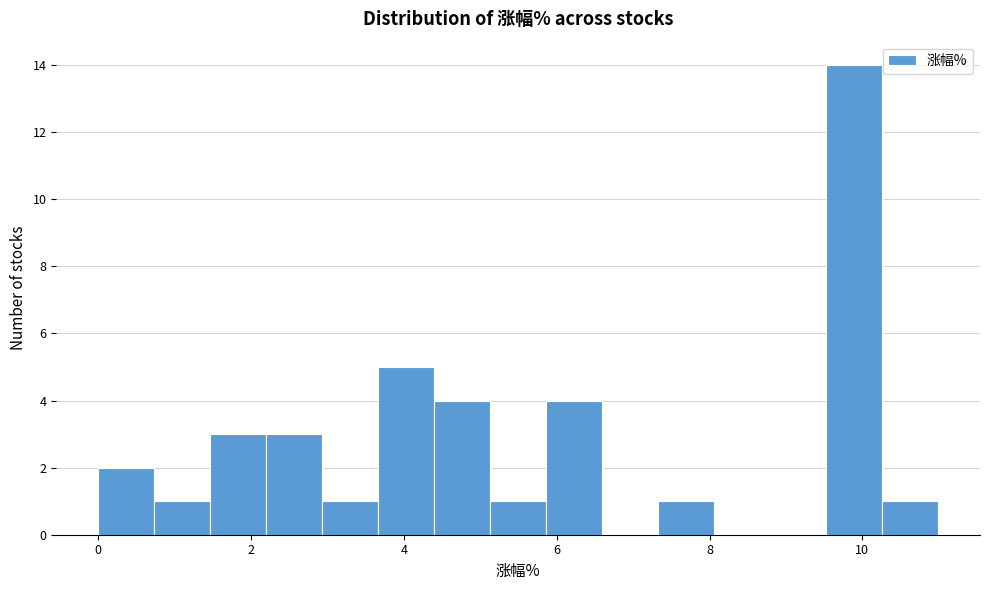

Around what value on the x-axis is the tallest bar? Give the approximate position of its centre, as read against the axis.

9.8